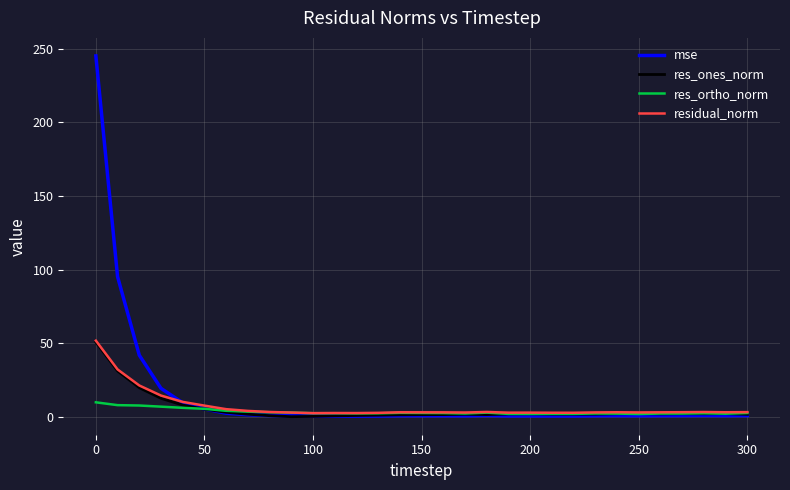

What is the highest value of the res_ortho_norm series?

10.1